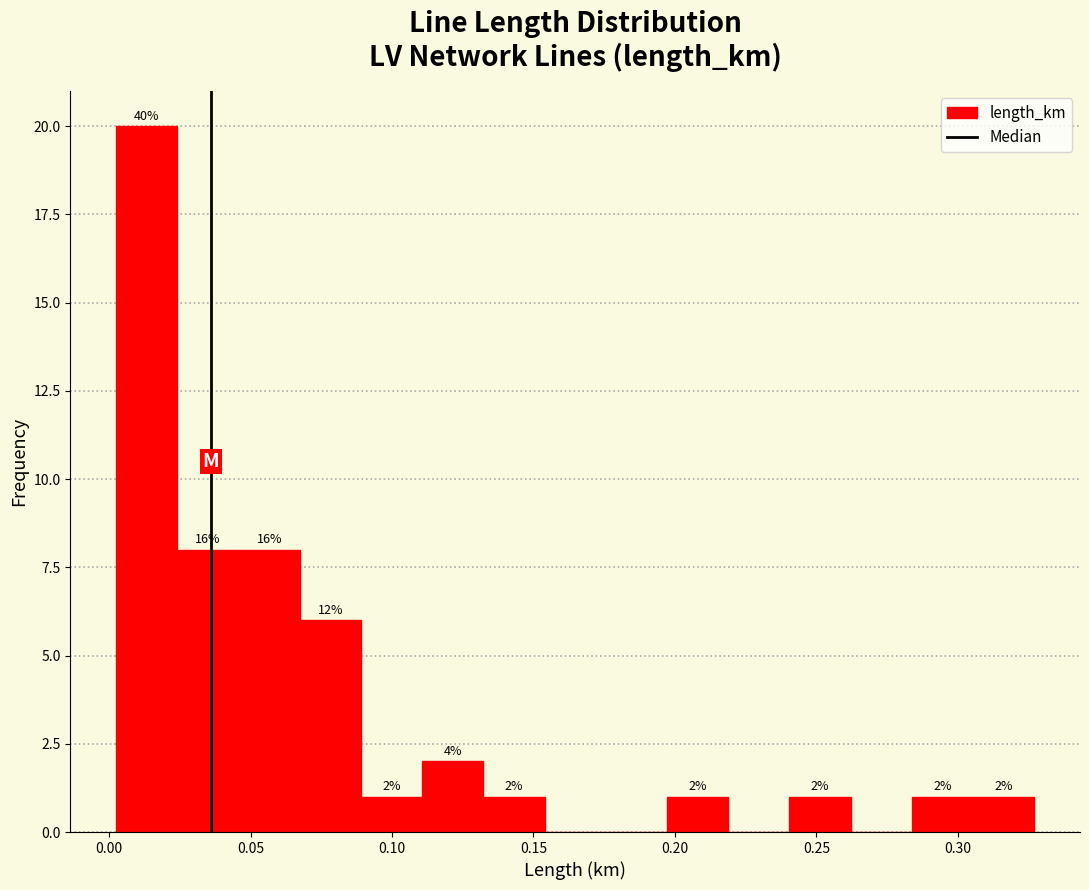

Over which range of the x-axis is the bar tallest?

0.005 to 0.025